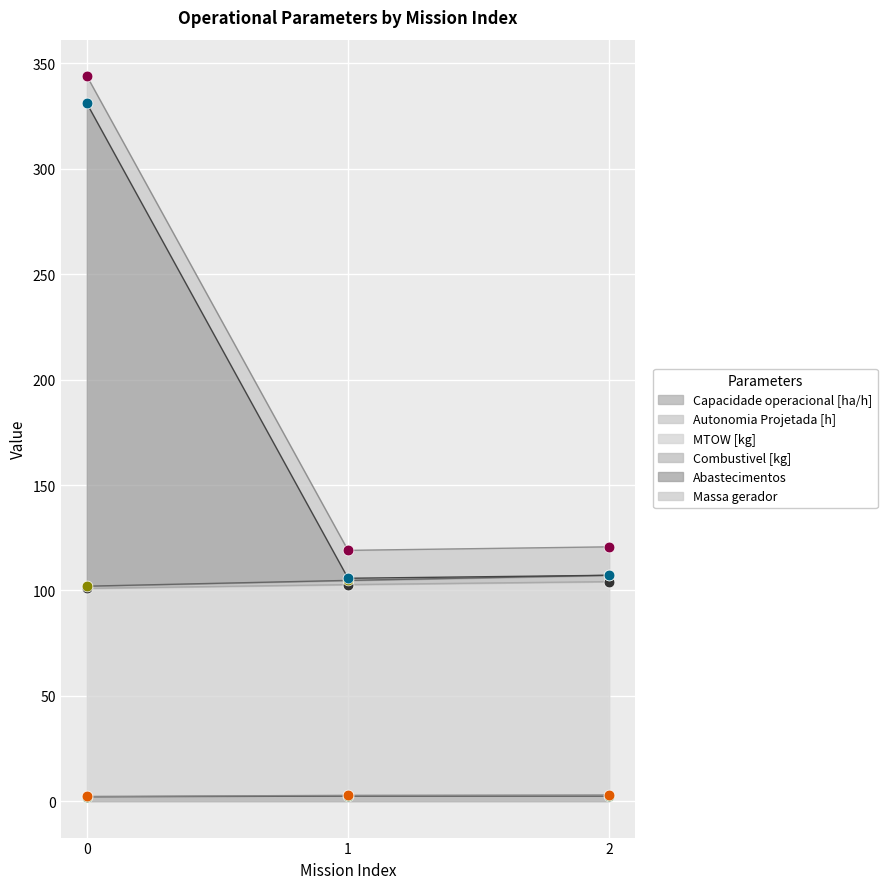

What are all the series names shown in the legend?

Capacidade operacional [ha/h], Autonomia Projetada [h], MTOW [kg], Combustivel [kg], Abastecimentos, Massa gerador